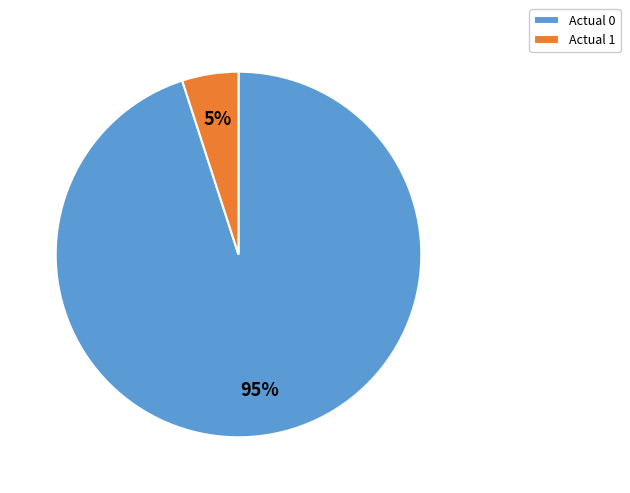

What is the majority slice?

Actual 0